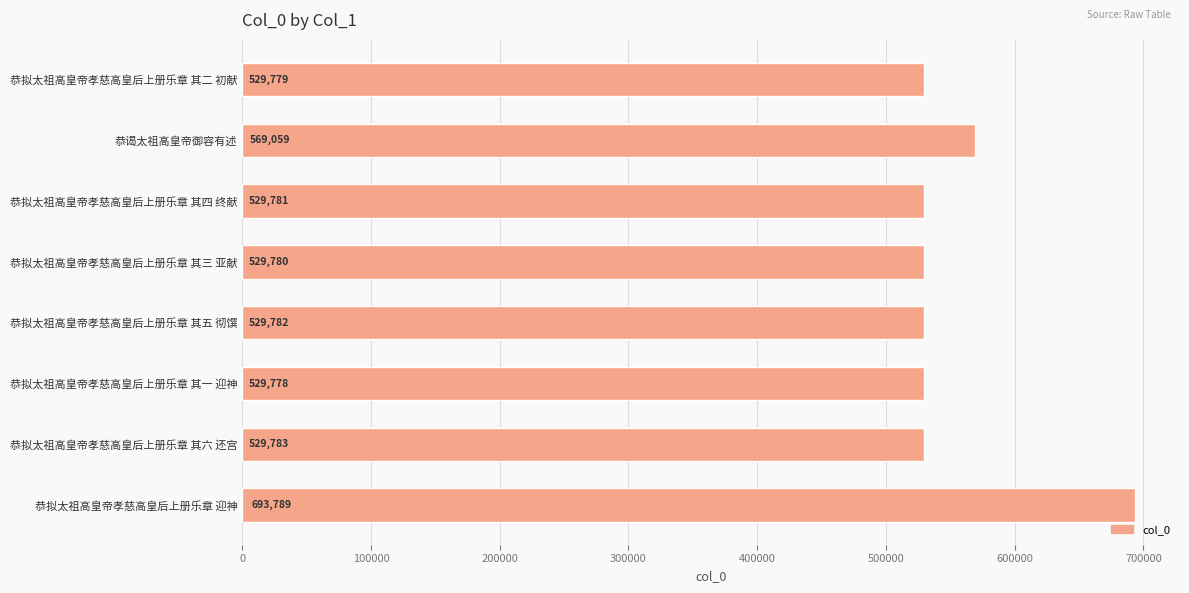

How many bars are there in total?

8